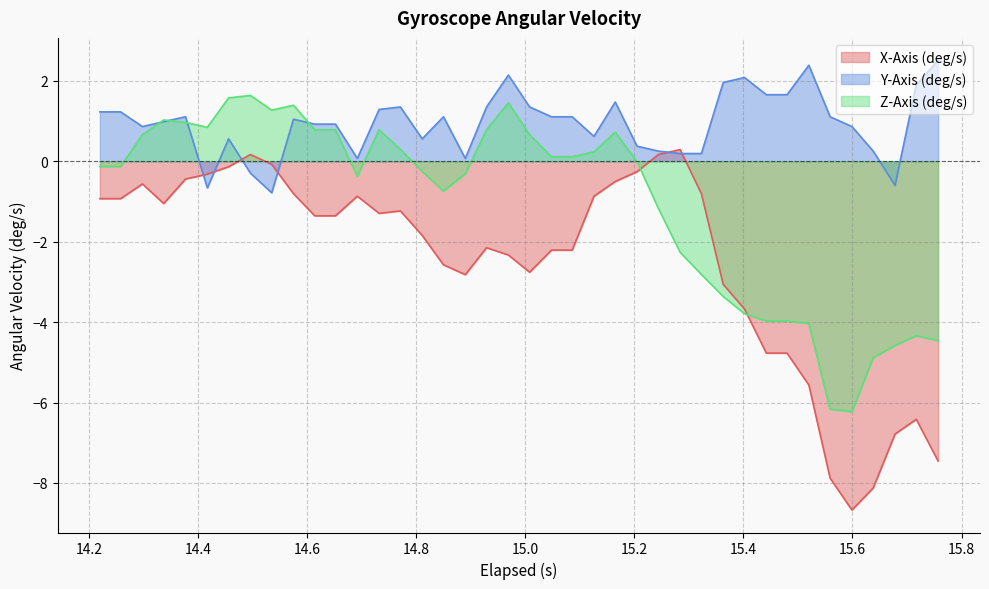

Which series has the widest spread of values?

X-Axis (deg/s)